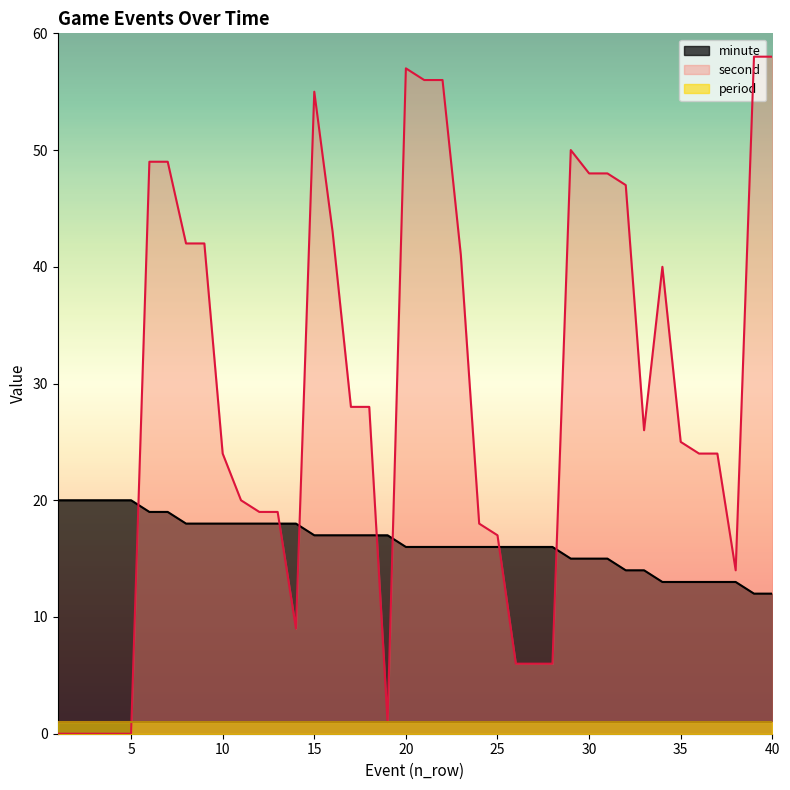

At which label does minute first exceed 16?

1